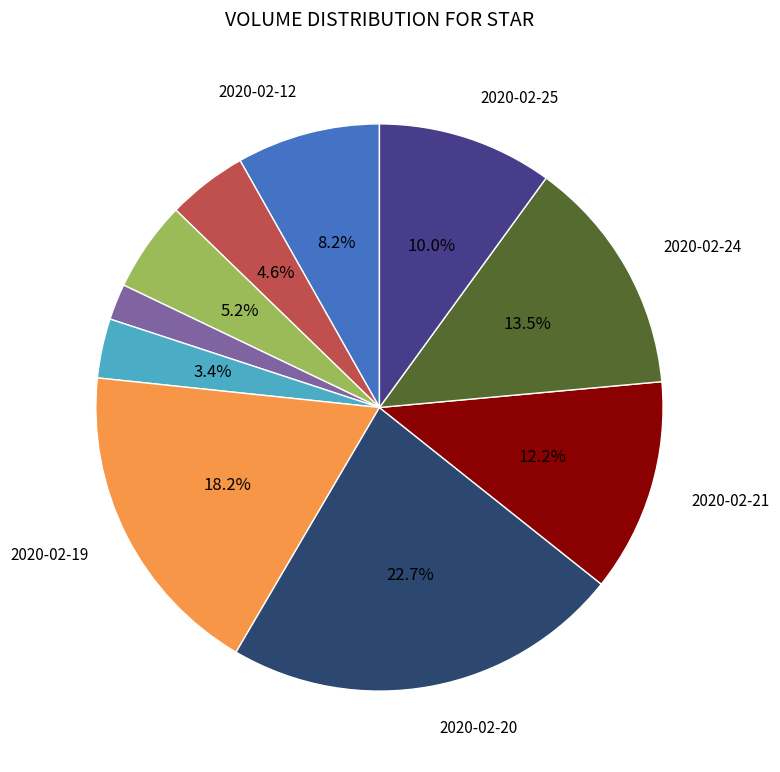

How many segments does this pie chart have?

10